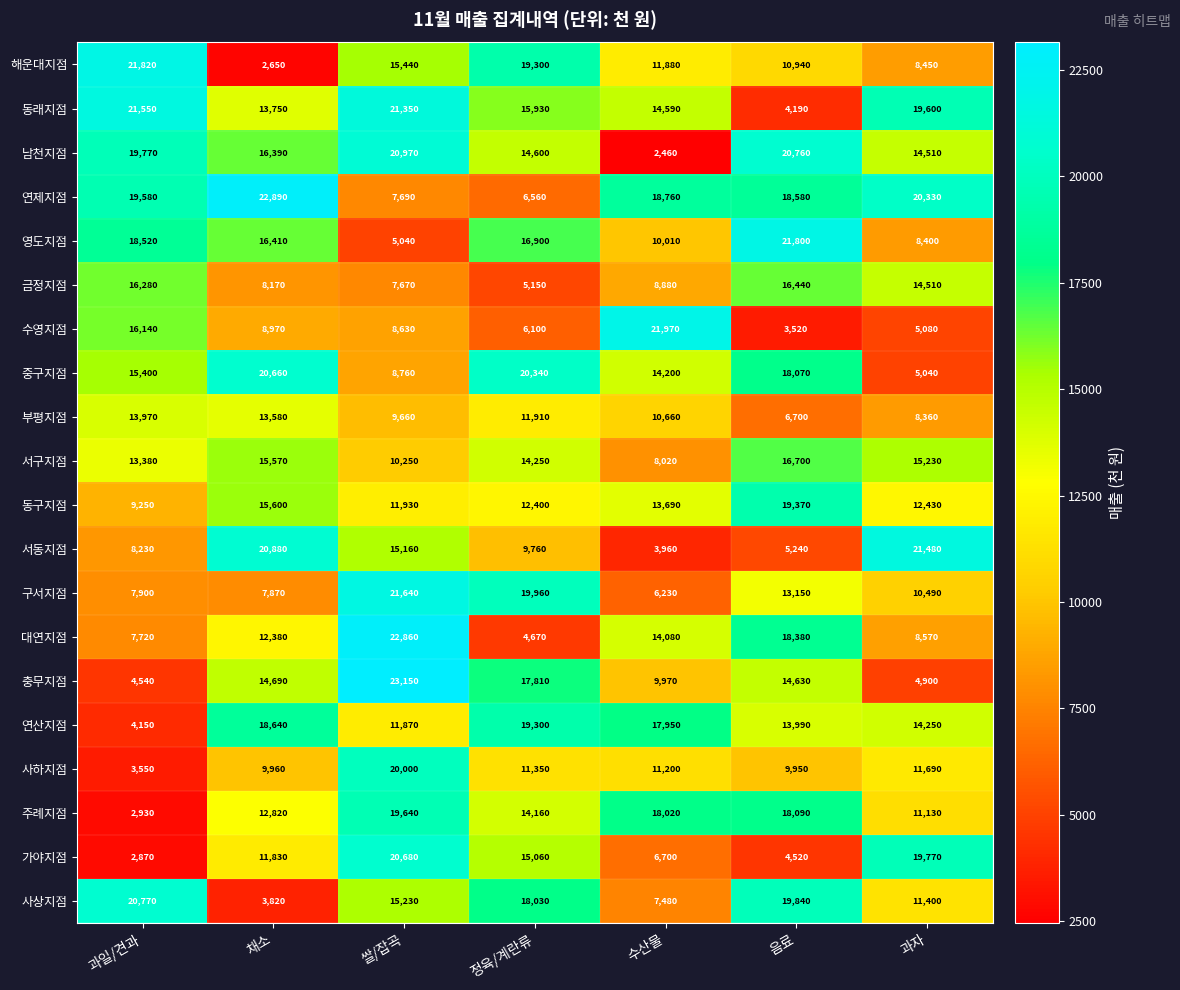

Is it true that 연산지점 equals 19300 at 정육/계란류?

True